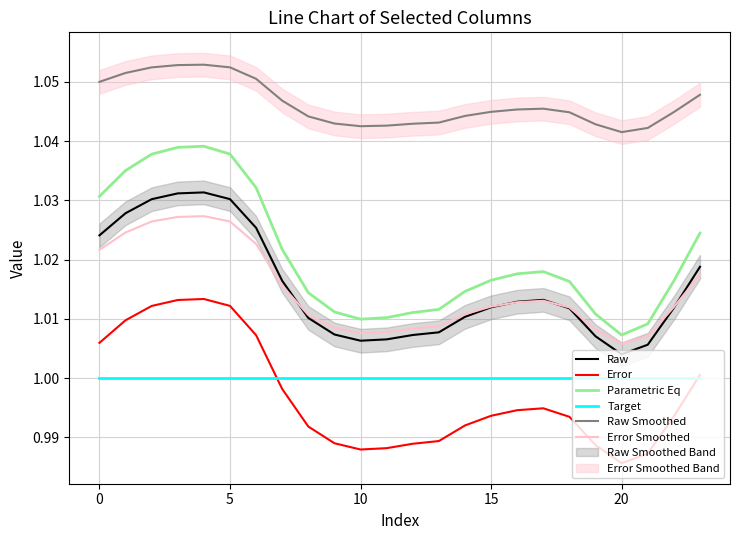

How many lines are shown in the chart?

6